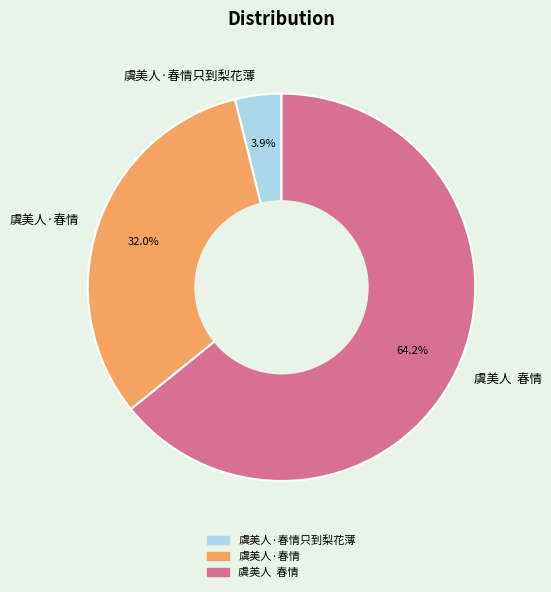

Which category has the smallest portion of the pie?

虞美人·春情只到梨花薄